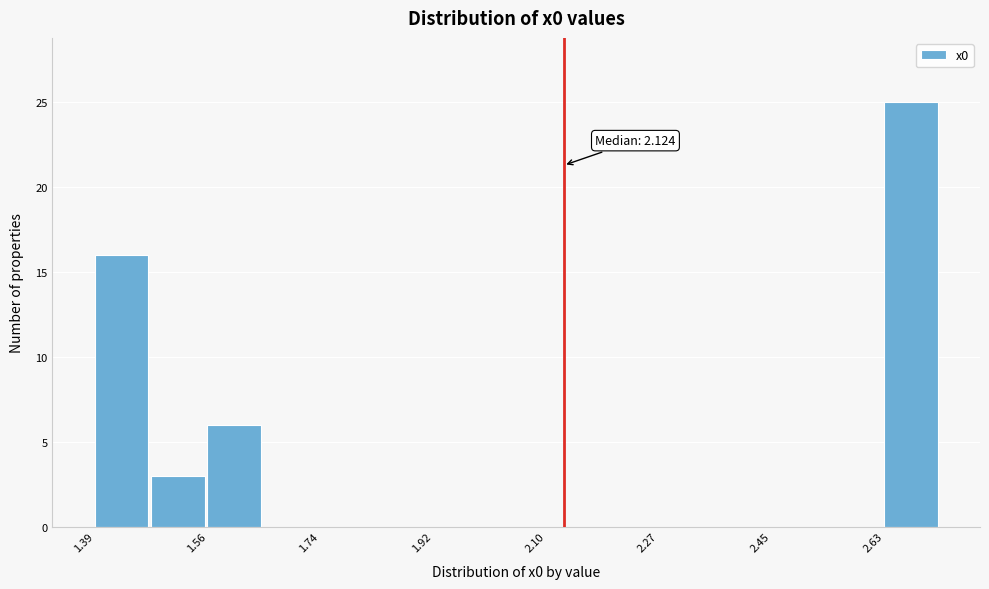

Over which range of the x-axis is the bar tallest?

2.62 to 2.72